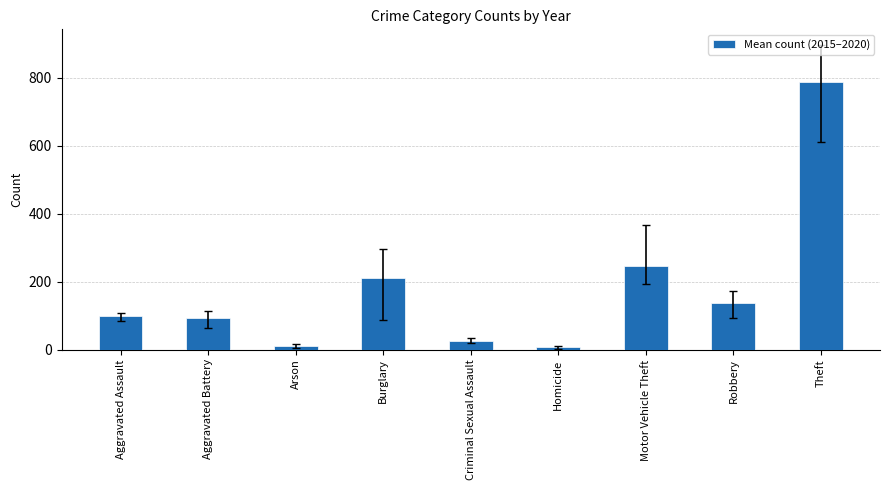

Which label corresponds to the largest value in the chart?

Theft